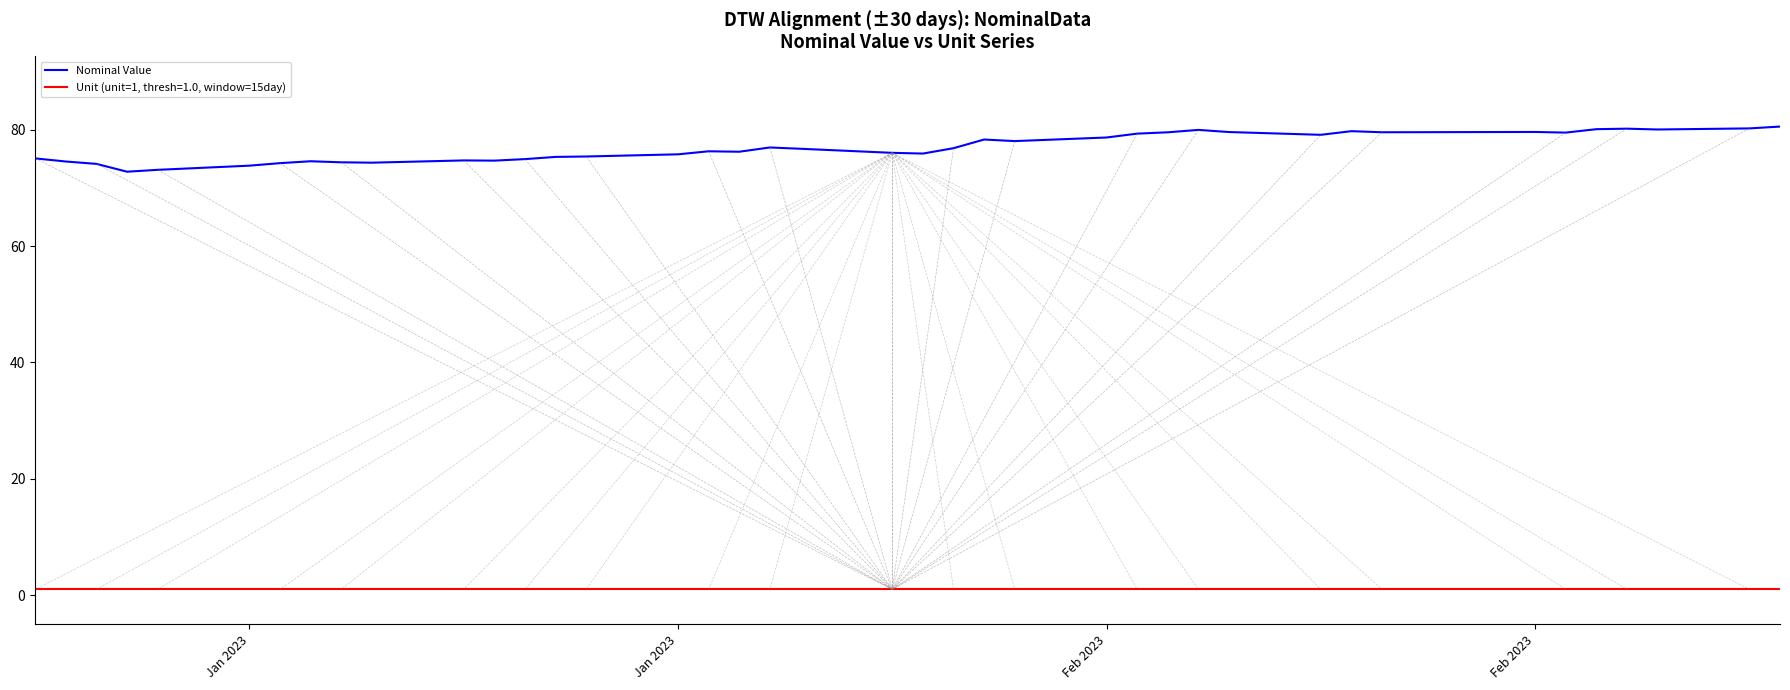

What is the minimum value shown in the chart?

1.0